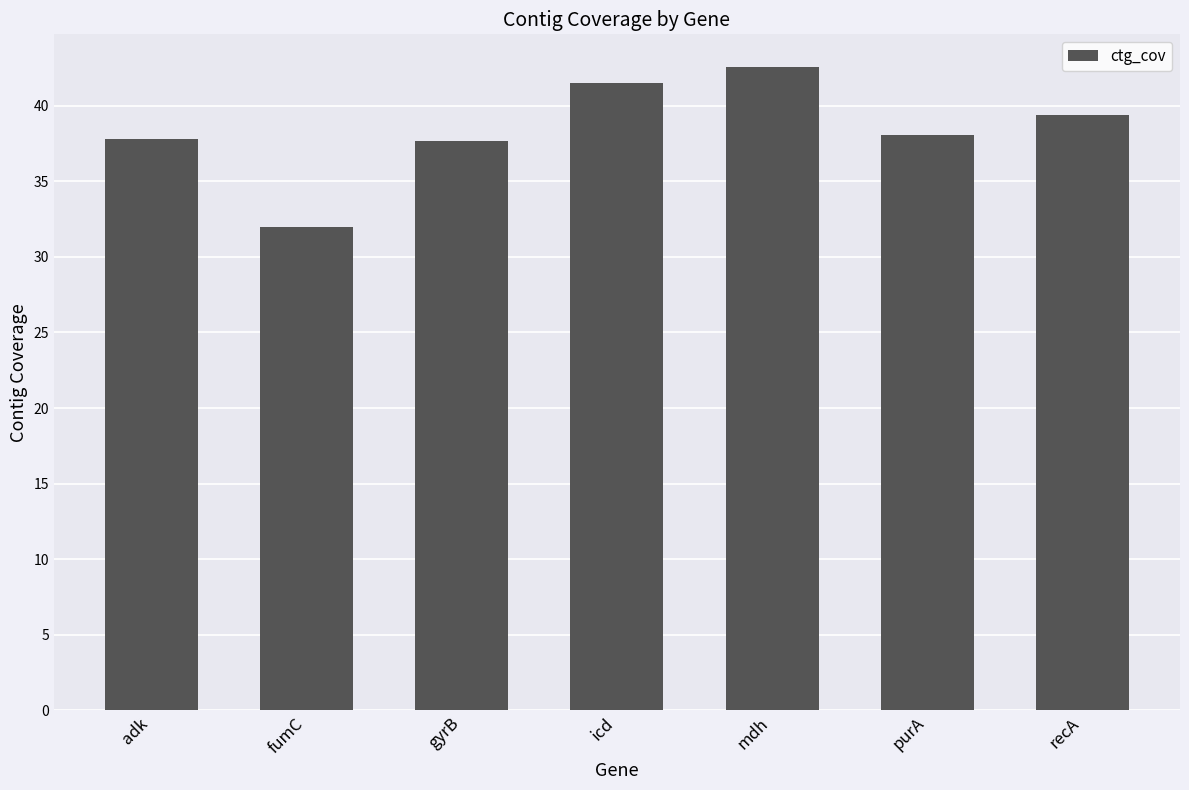

At which category does the chart reach its minimum across all series?

fumC